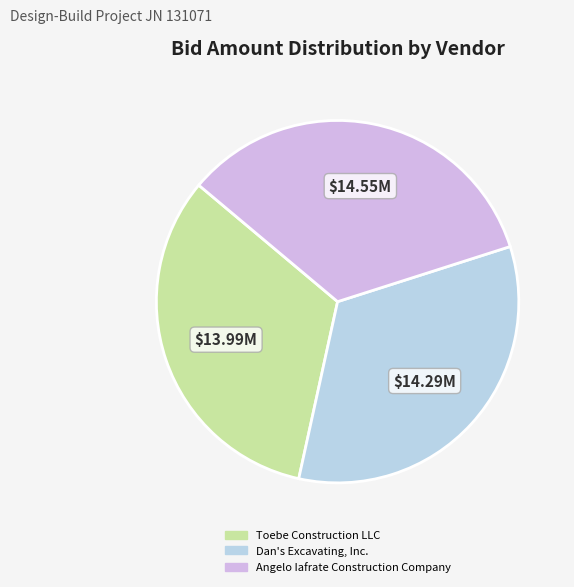

Combined, what portion of the pie is Dan's Excavating, Inc. and Angelo Iafrate Construction Company?

67.3%